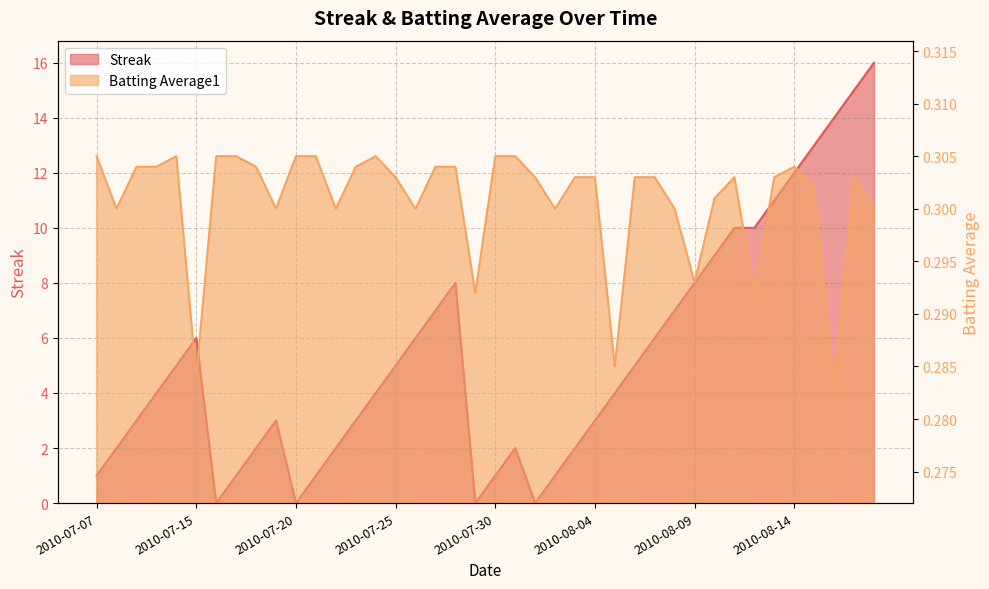

Which series has the widest spread of values?

Streak